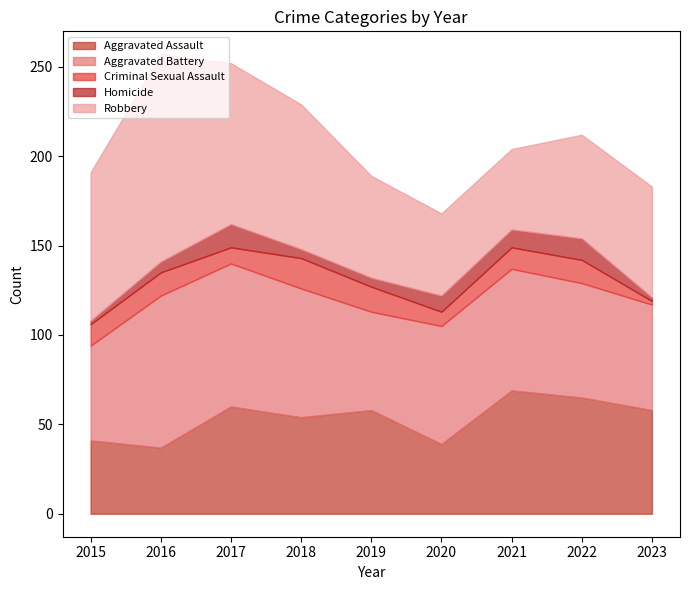

What is the spread (max minus min) of values at 2021?

59